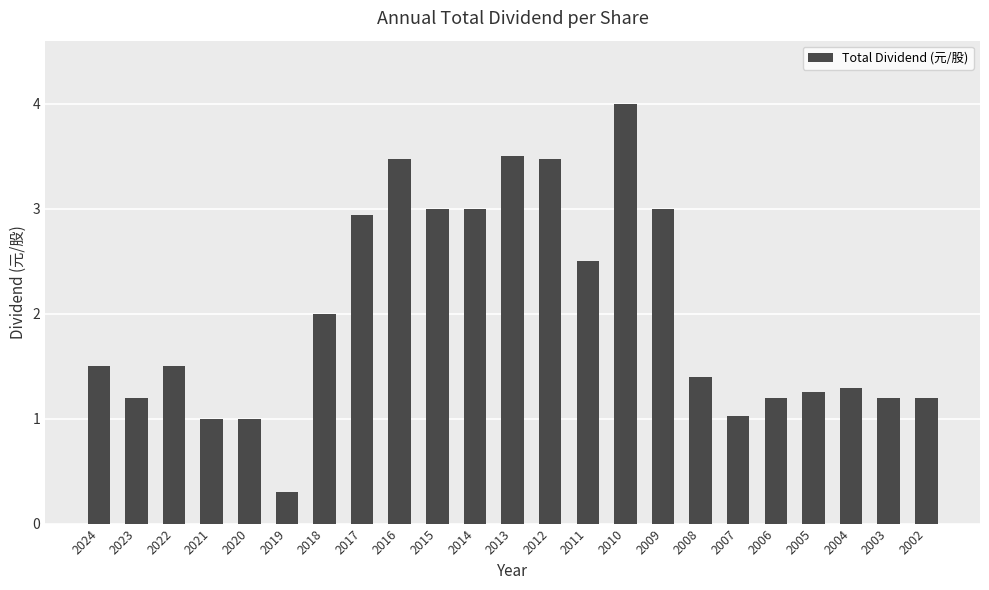

Which has a higher value, 2010 or 2007?

2010